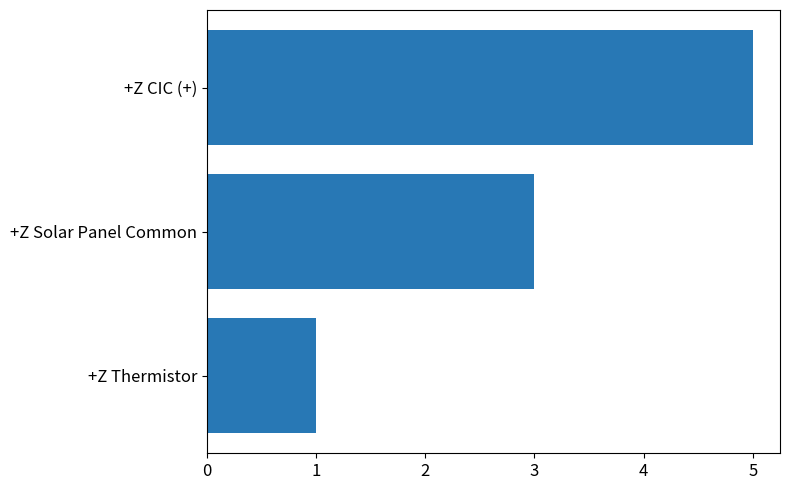

What value does the data have at +Z Solar Panel Common?

3